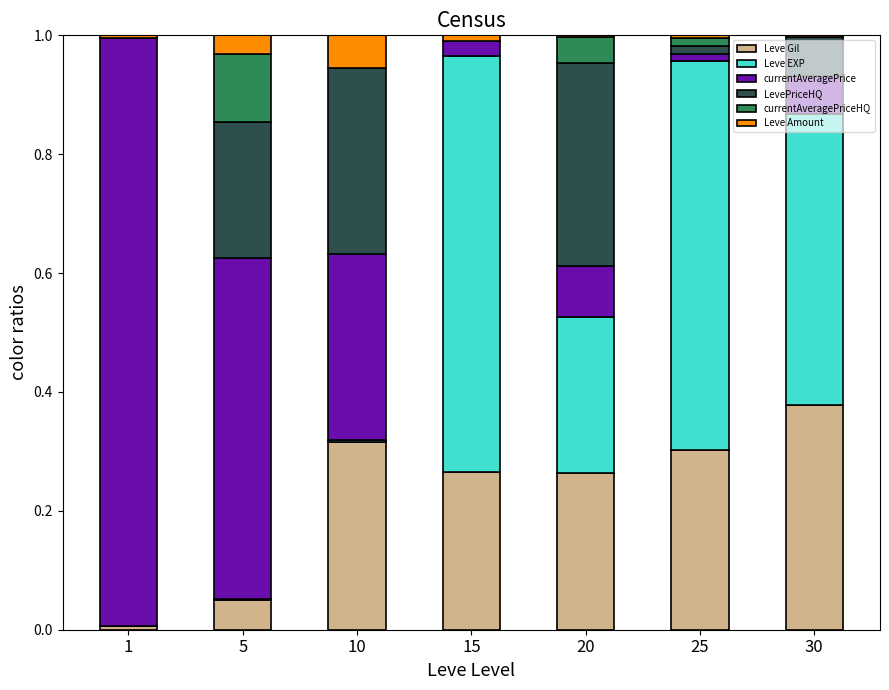

True or false: Leve Gil has a value of 0.3 at 25.

True